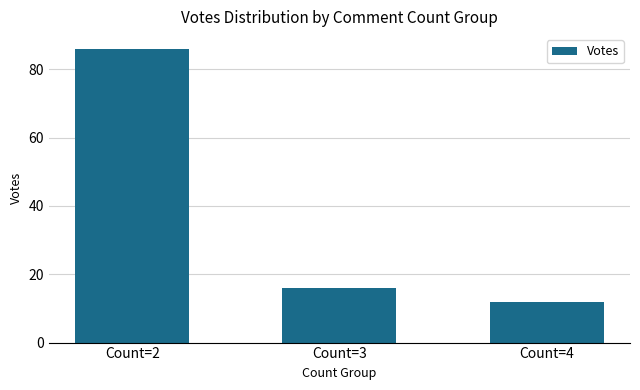

List the labels in order of value, smallest first.

Count=4, Count=3, Count=2